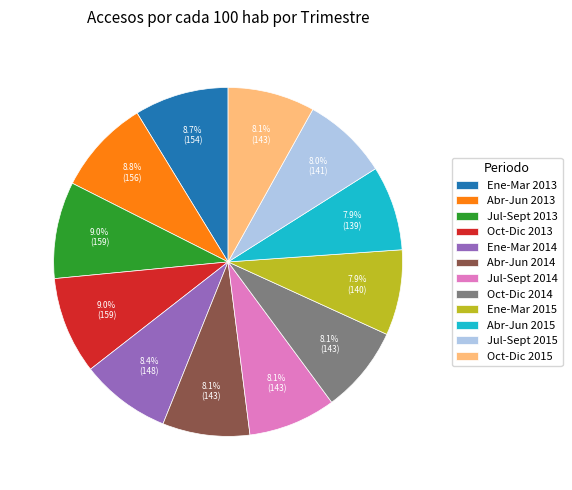

Is Ene-Mar 2015 the majority of the pie?

No